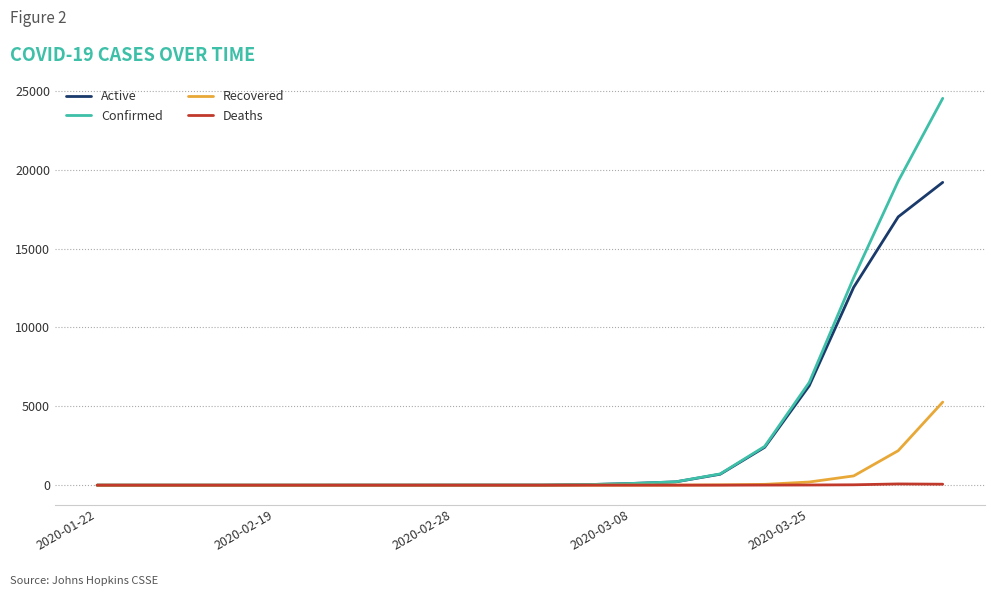

What is the maximum value shown in the chart?

24522